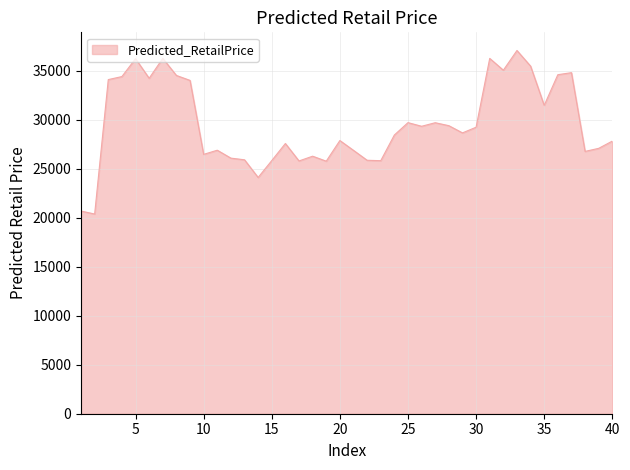

What is the difference between the maximum and minimum values?

16695.8